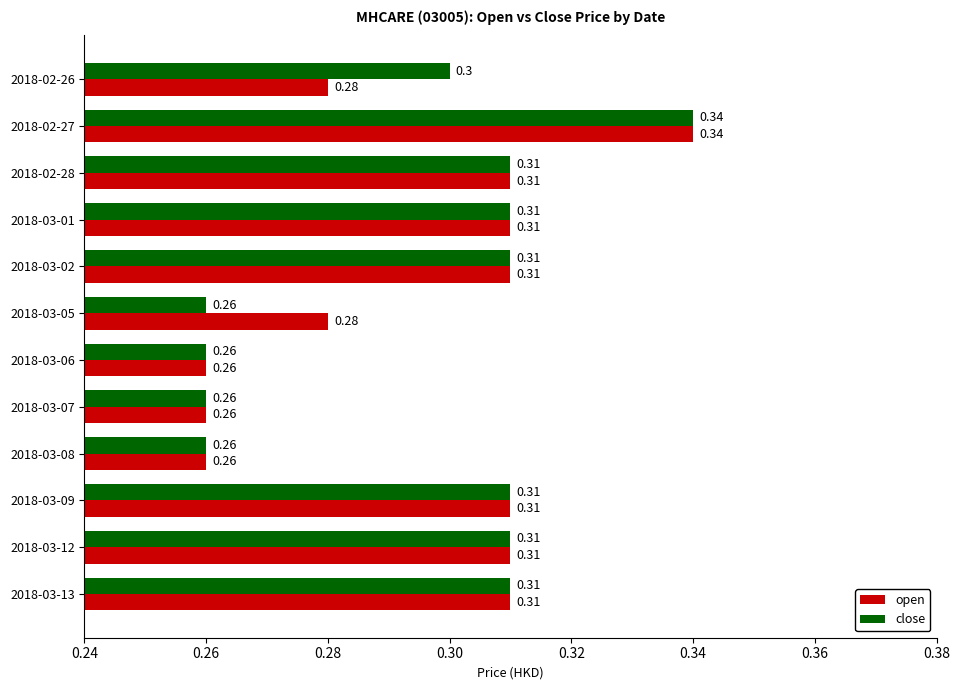

Which series changed the most between 2018-03-05 and 2018-03-08?

open